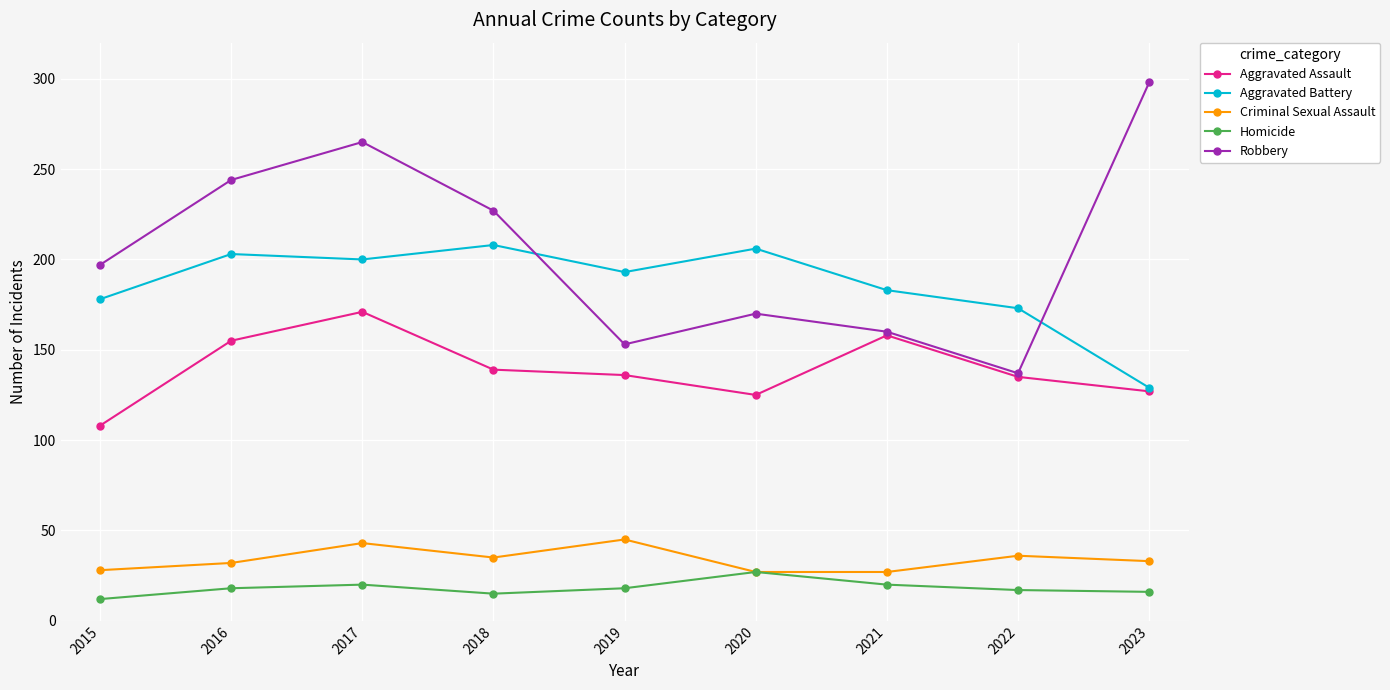

What are all the series names shown in the legend?

Aggravated Assault, Aggravated Battery, Criminal Sexual Assault, Homicide, Robbery